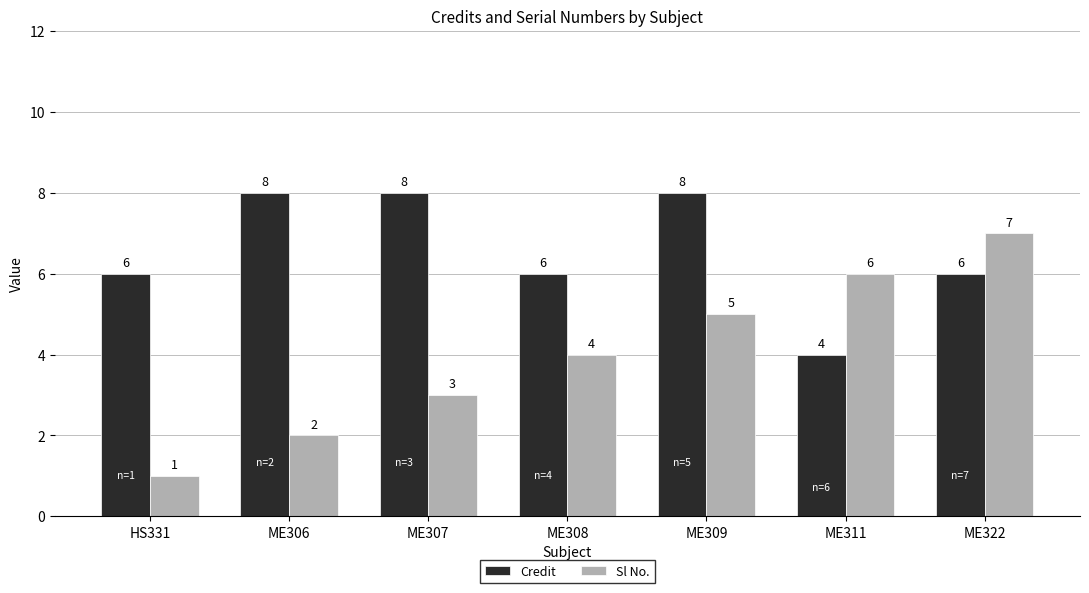

List the series in order of their peak value, highest first.

Credit, Sl No.